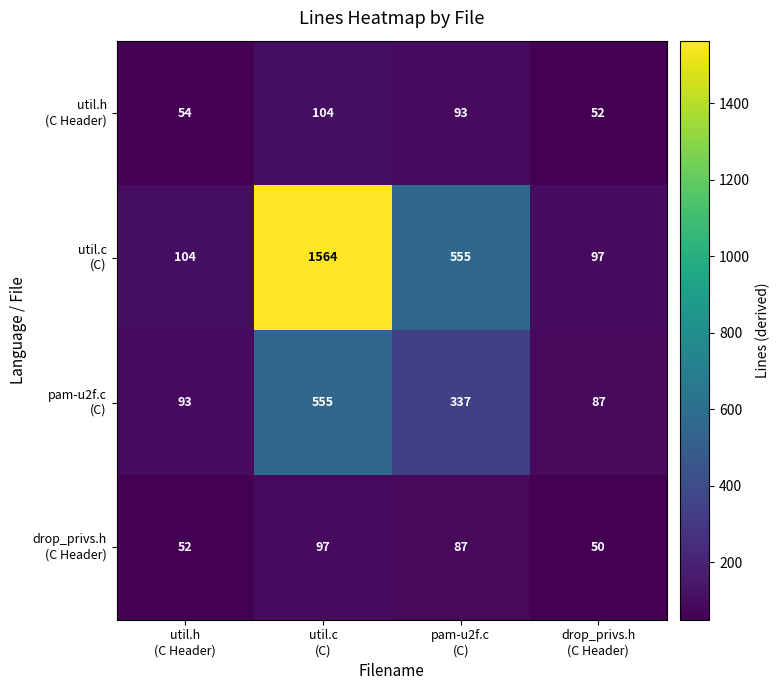

How many distinct data groups are displayed?

4